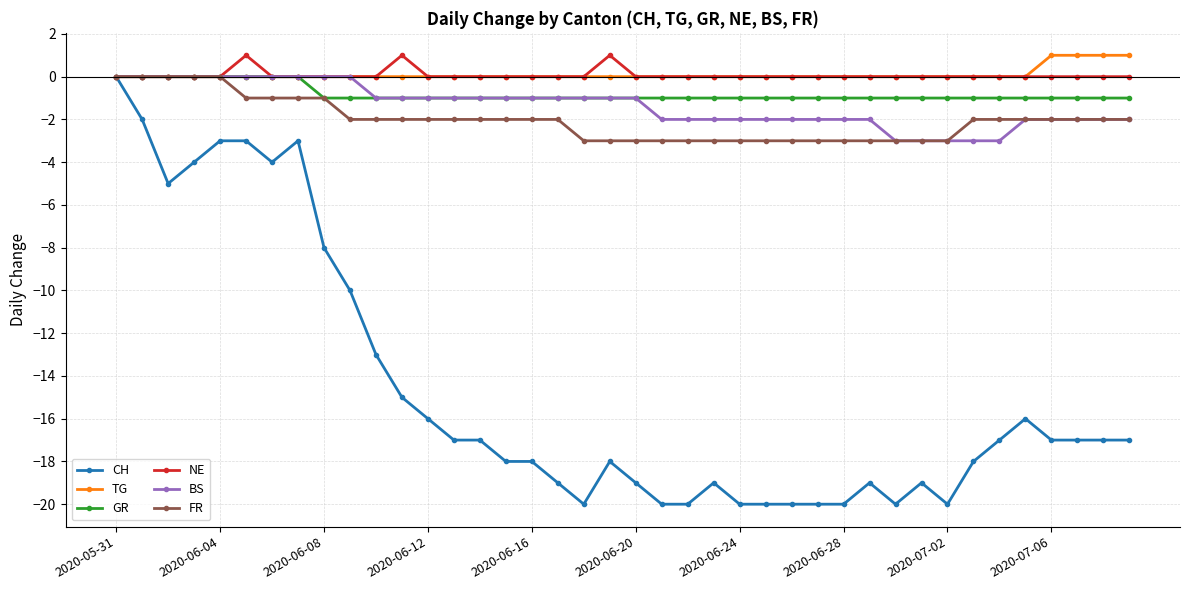

True or false: CH has more than 2 interior local peaks.

True